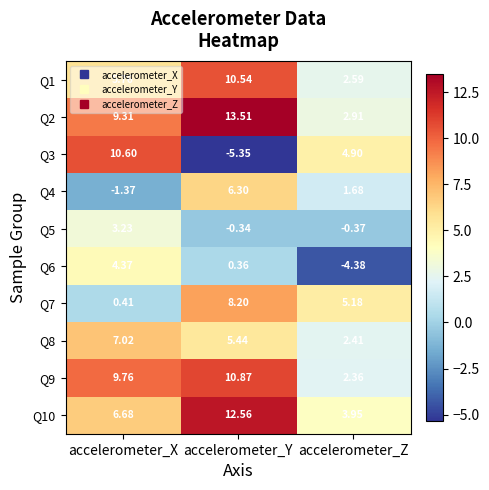

At which label does Q8 first exceed 5?

accelerometer_X